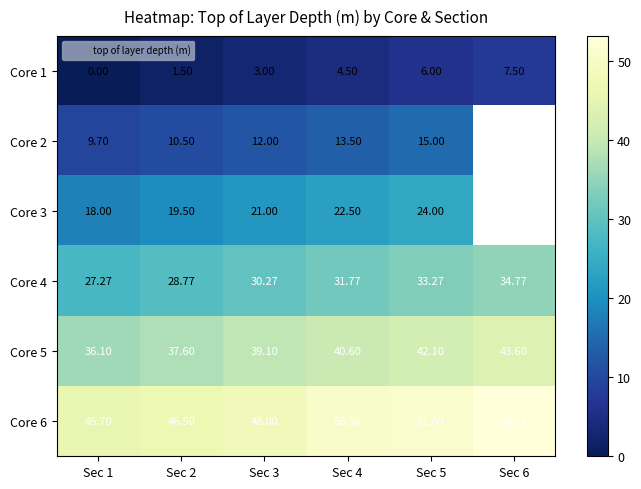

The Core 3 series shows 26.6 at Sec 2. True or false?

False